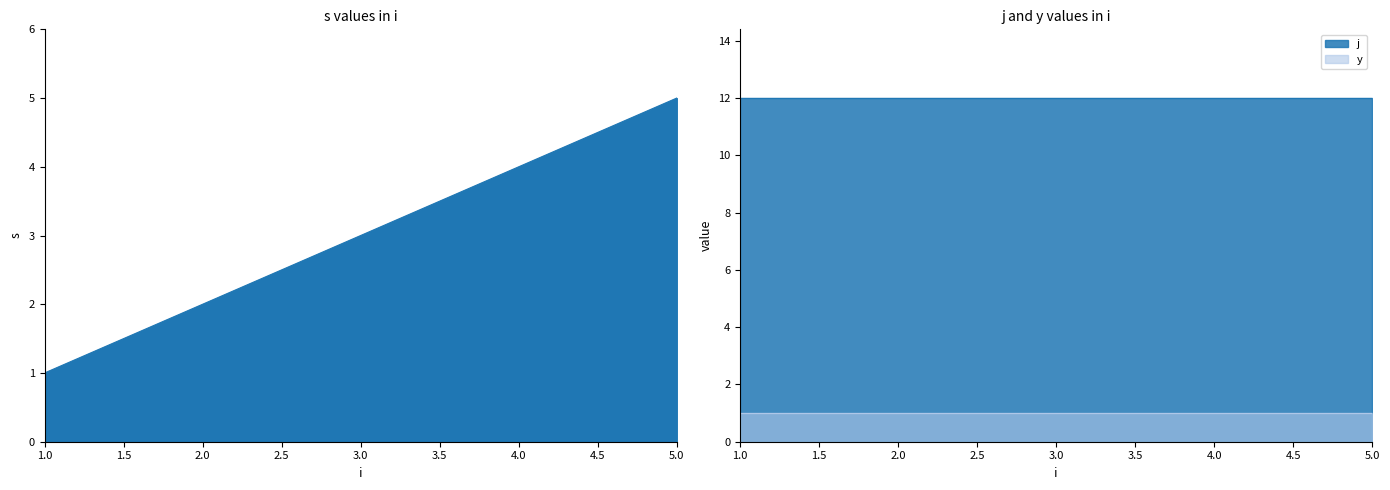

True or false: j has more than 1 points higher than both neighbors.

False